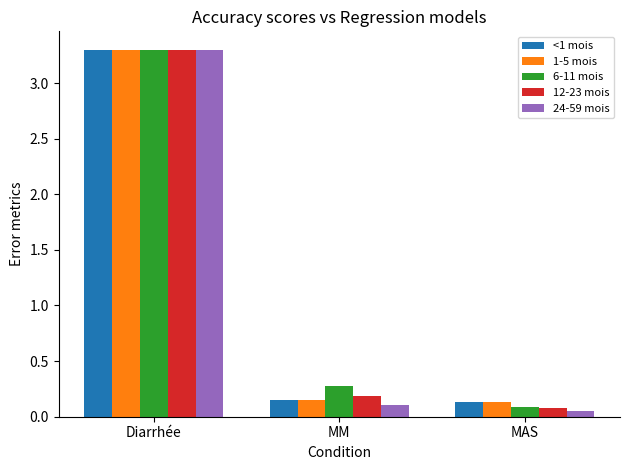

What is the difference between the maximum and minimum values in the 6-11 mois series?

3.2